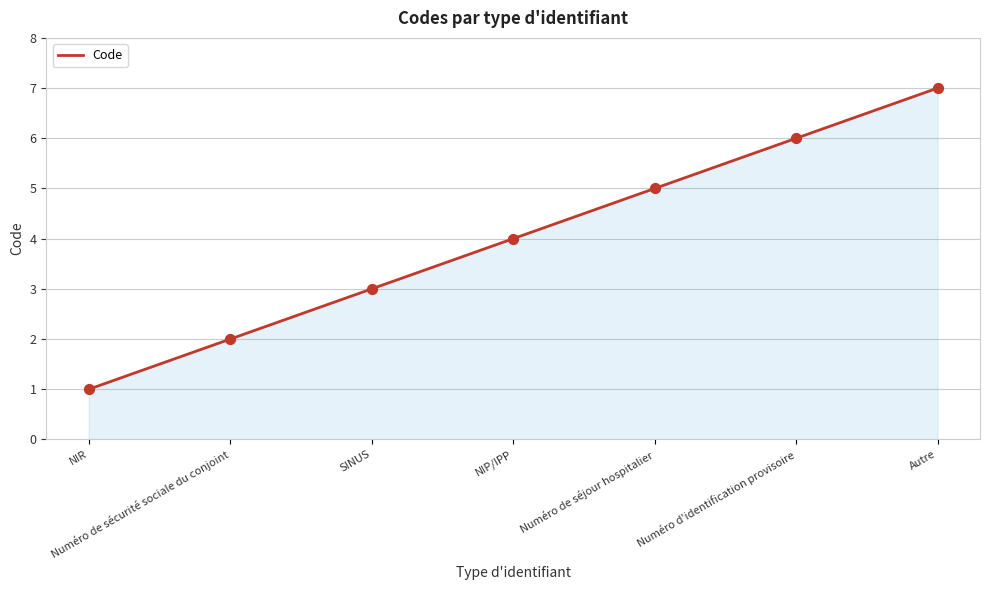

What is the ratio of the value at Numéro de sécurité sociale du conjoint to the value at Numéro d'identification provisoire?

0.3